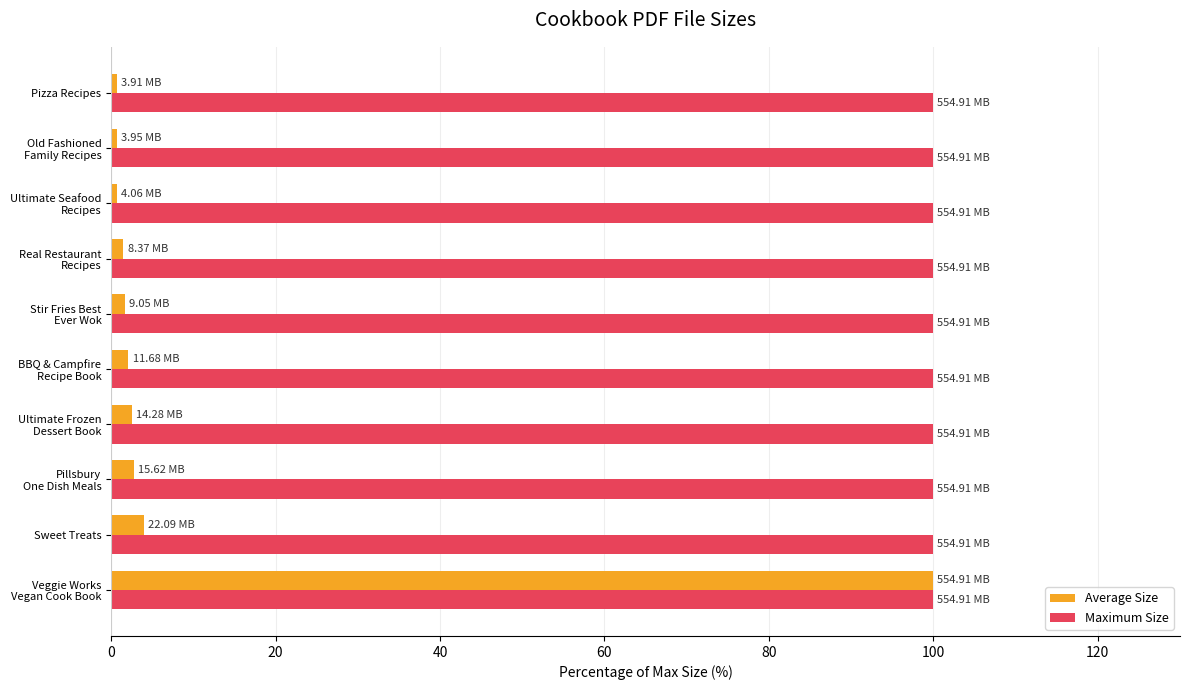

What is the minimum value for Average Size?

0.7